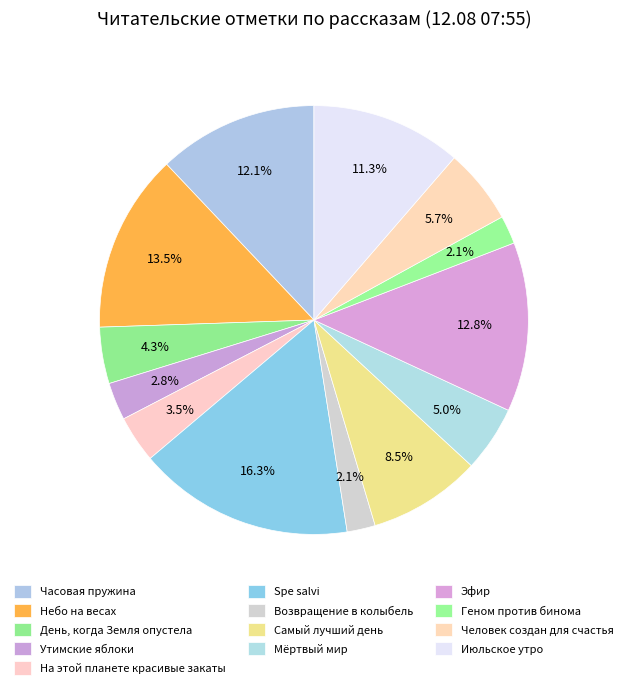

Which slice is the largest?

Spe salvi